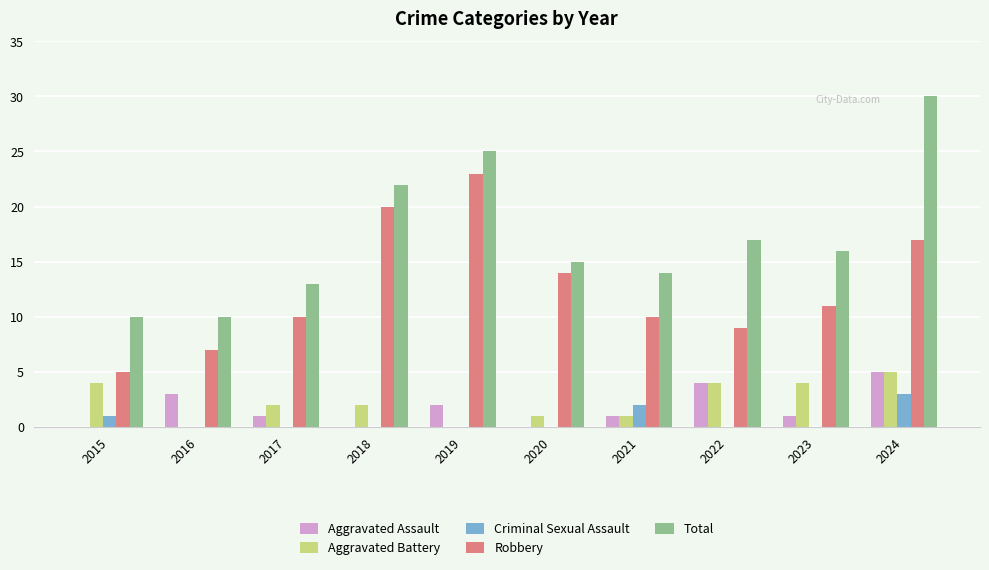

Which series has the largest total across all categories?

Total